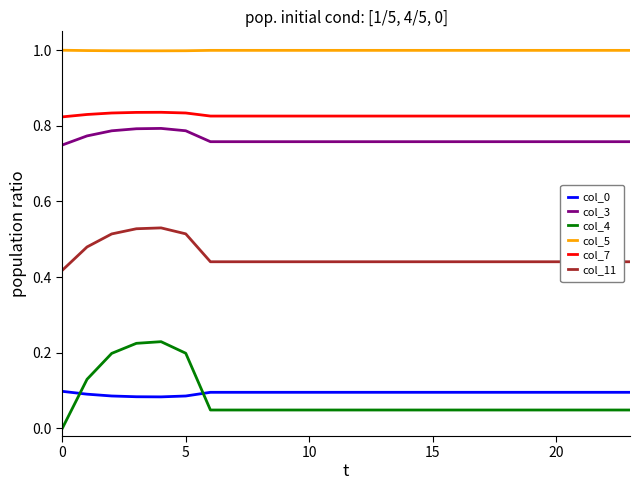

Which series has the largest total across all categories?

col_5